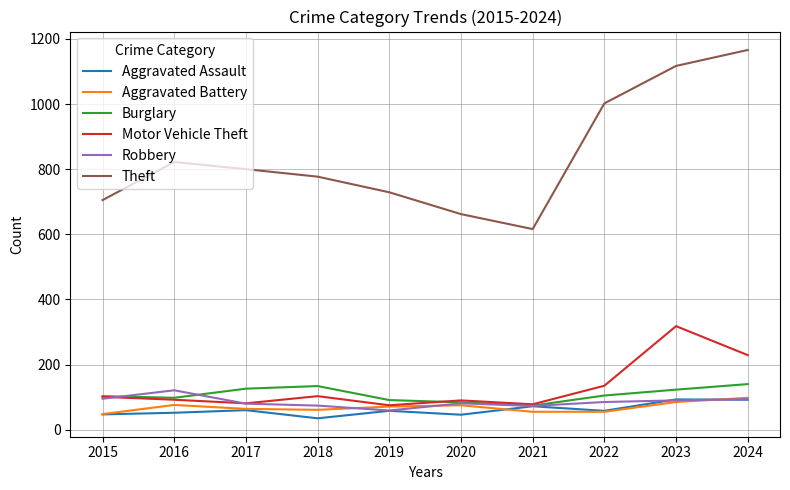

At which label does Aggravated Battery first exceed 71?

2016